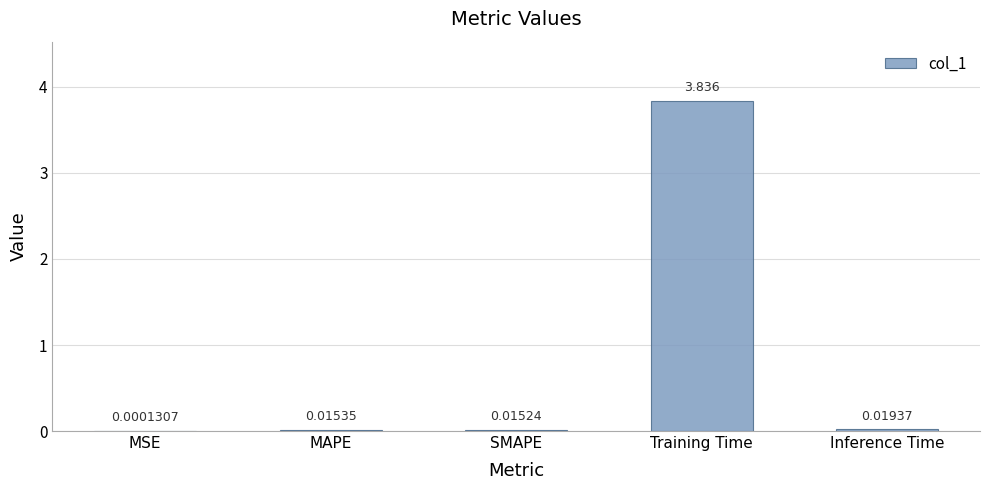

What is the sum of all values?

3.9